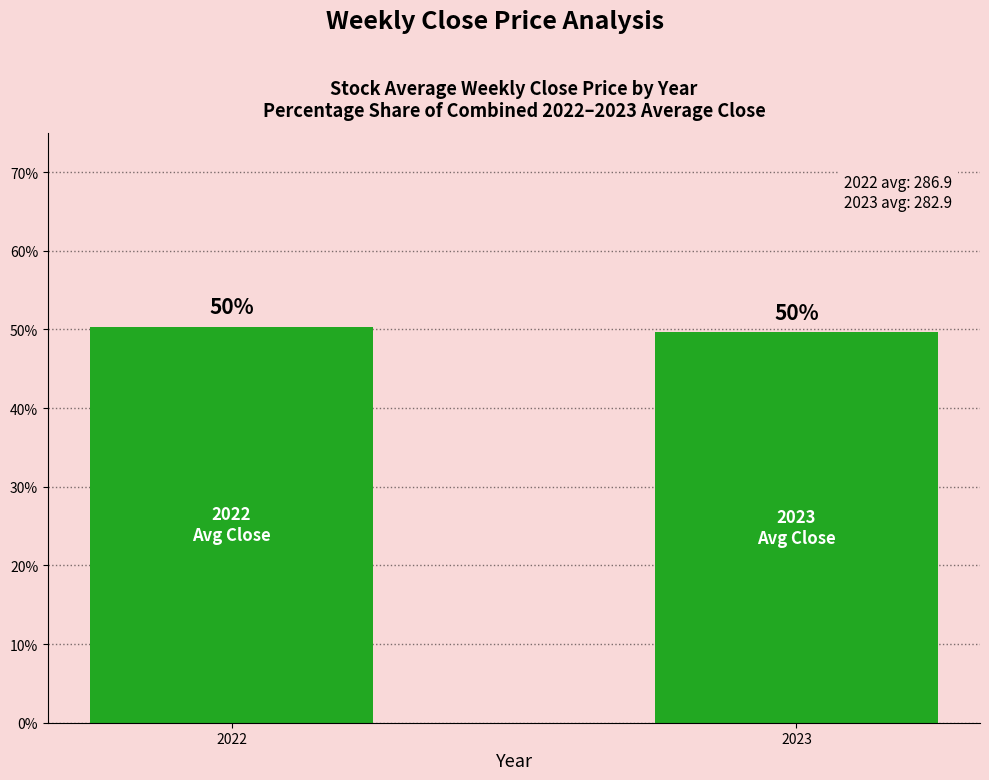

What value does the data have at 2023?

49.6